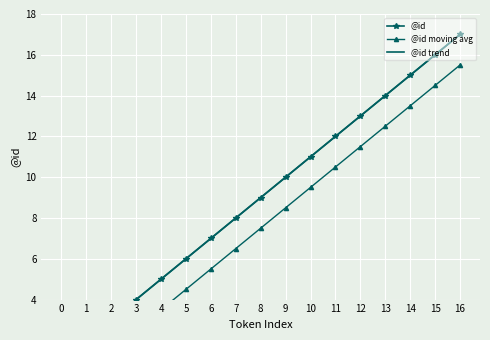

Is this an area chart (filled region under the line)?

No